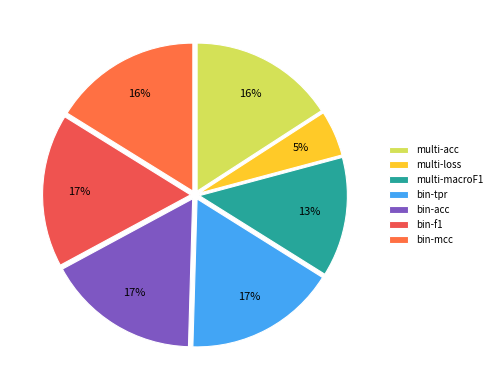

How many slices are in this pie chart?

7